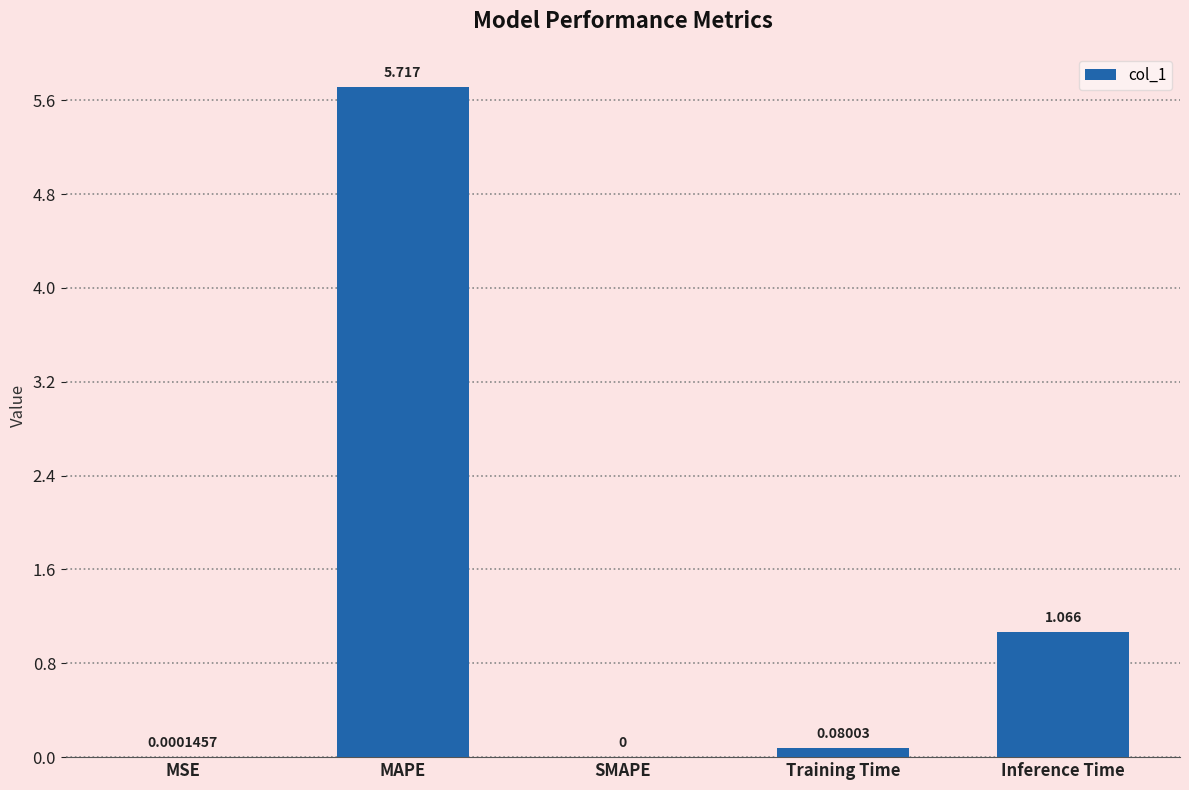

Between SMAPE and MAPE, which is larger?

MAPE